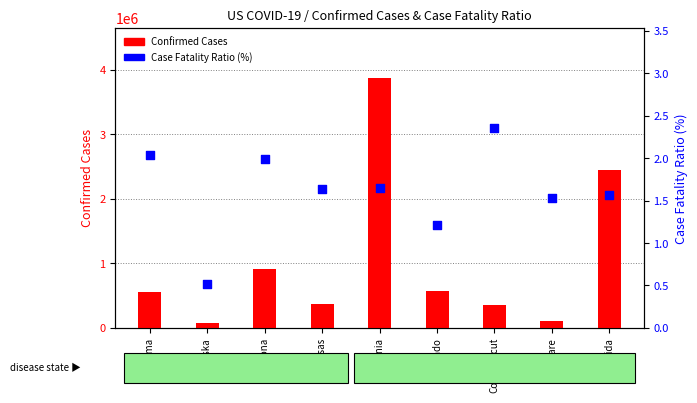

Which series has the largest total across all categories?

Confirmed Cases